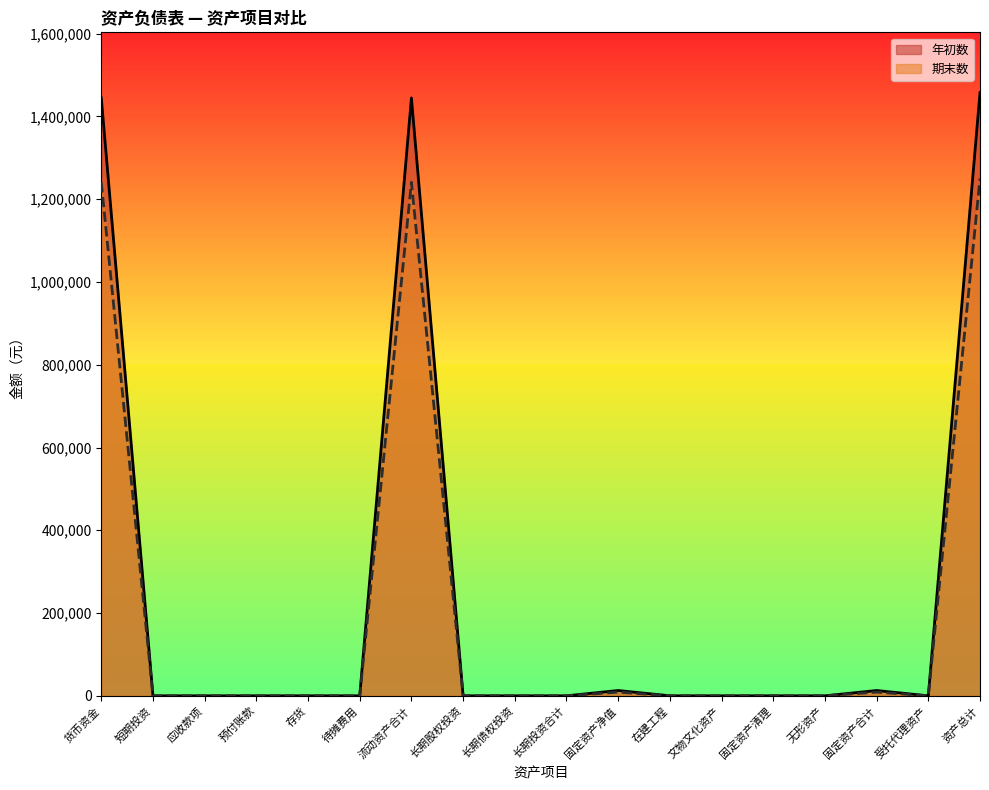

Which category has the highest value across all series?

资产总计